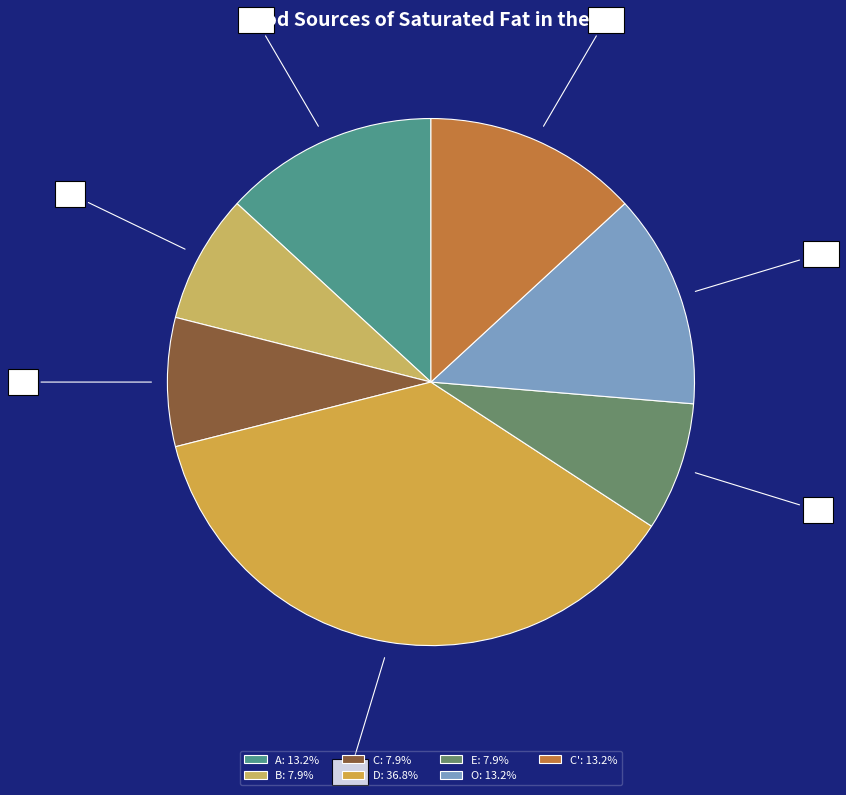

To the nearest percent, what is the difference between the largest and smallest slice percentages?

29%